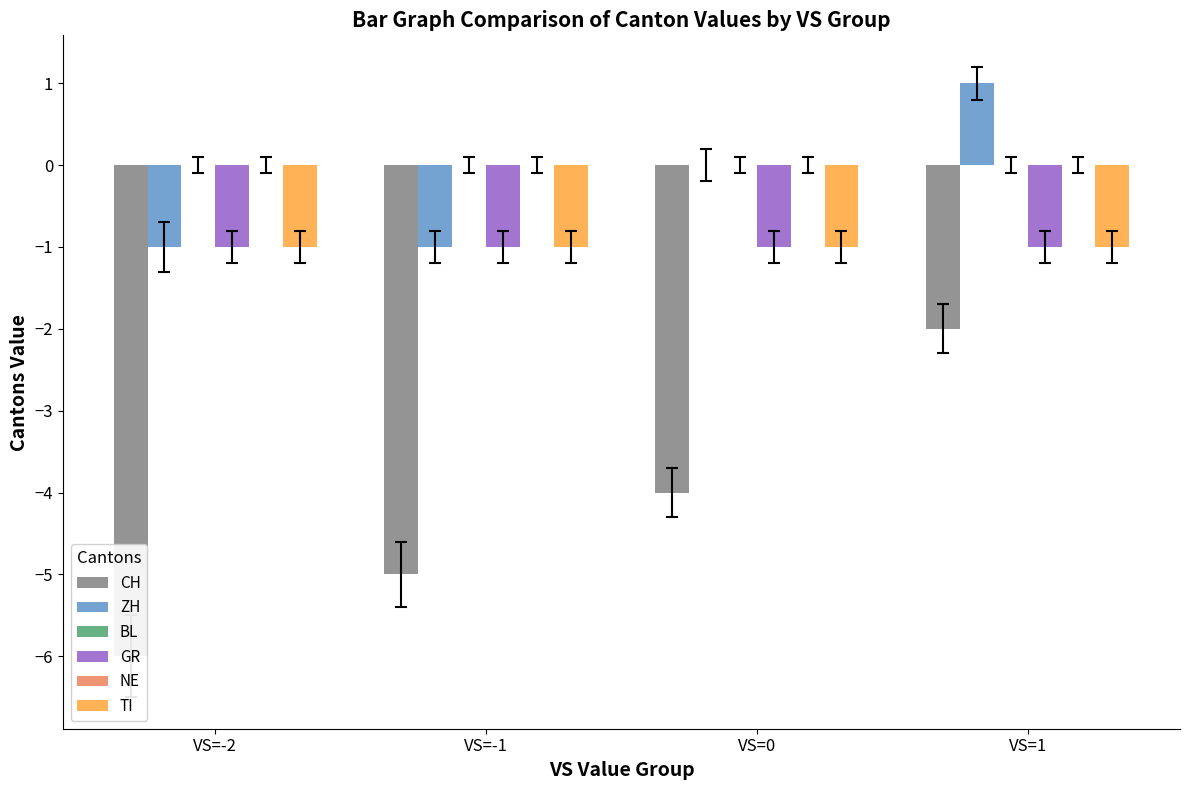

The NE series shows 0 at VS=1. True or false?

True